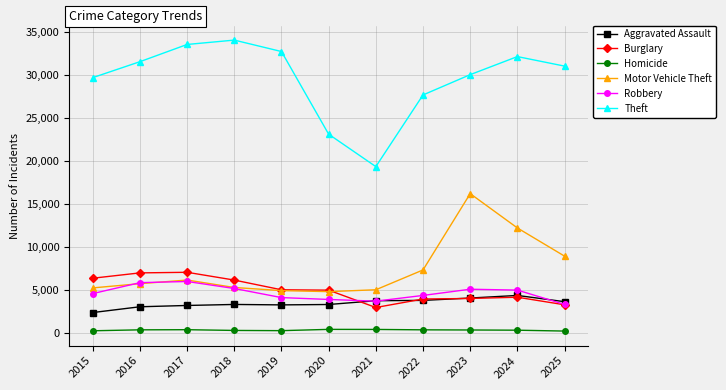

Rank the series at 2015 from highest to lowest value.

Theft, Burglary, Motor Vehicle Theft, Robbery, Aggravated Assault, Homicide